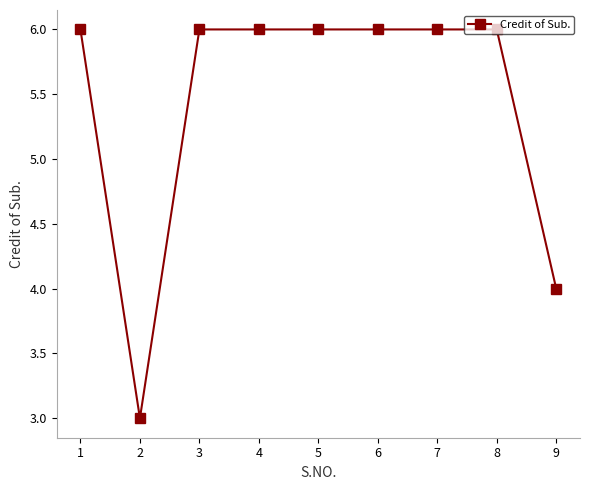

What is the difference between the maximum and minimum values?

3